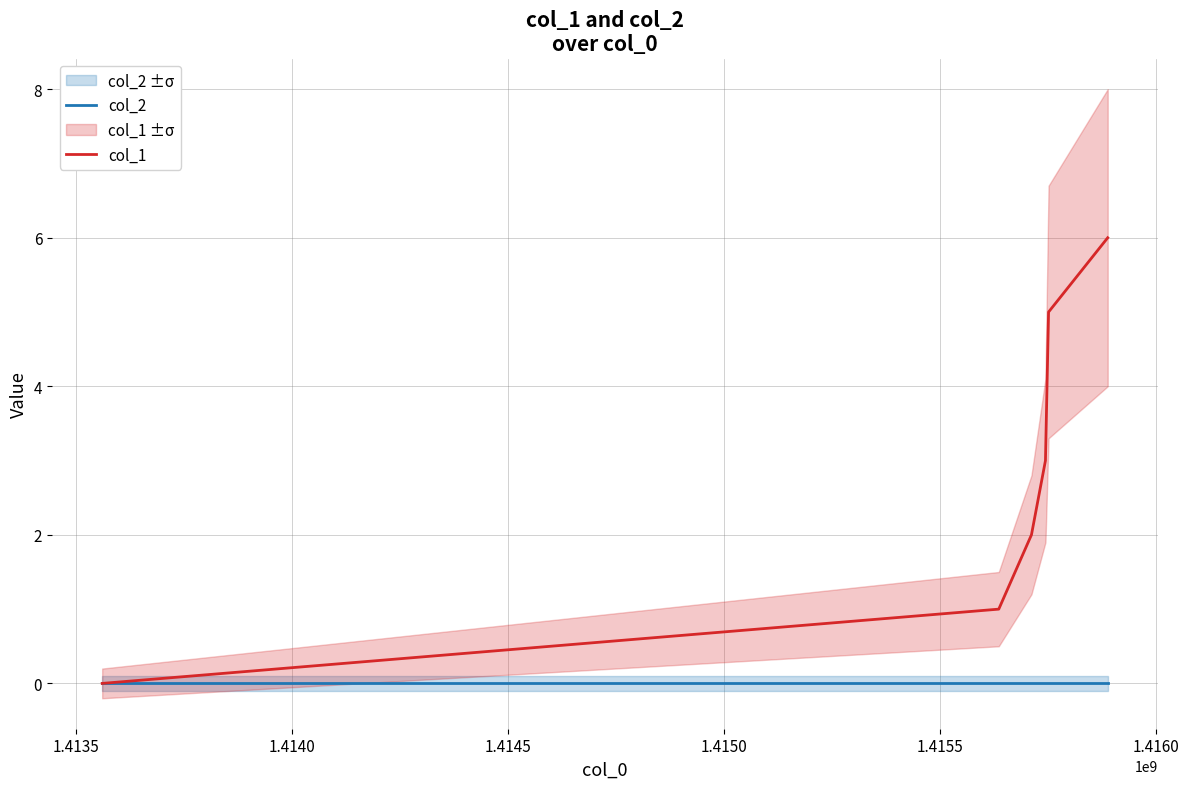

Which has a higher value, 1.4150 or 1.4145?

1.4150